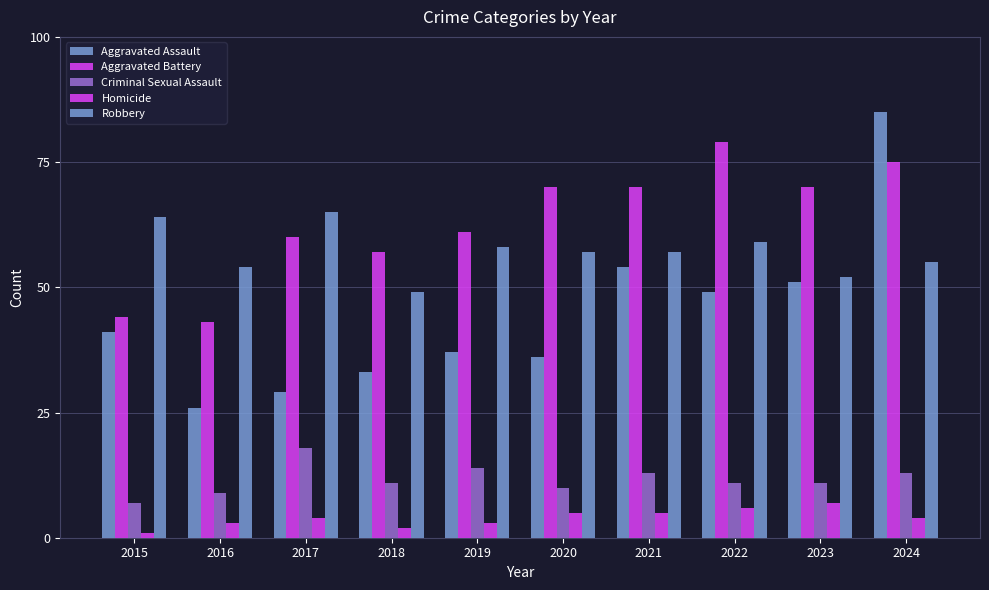

What is the spread (max minus min) of values at 2018?

55